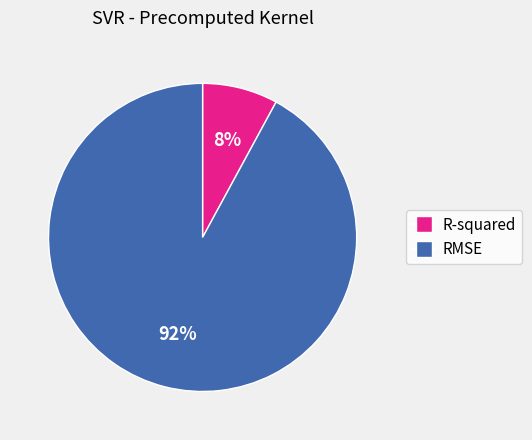

How many segments does this pie chart have?

2